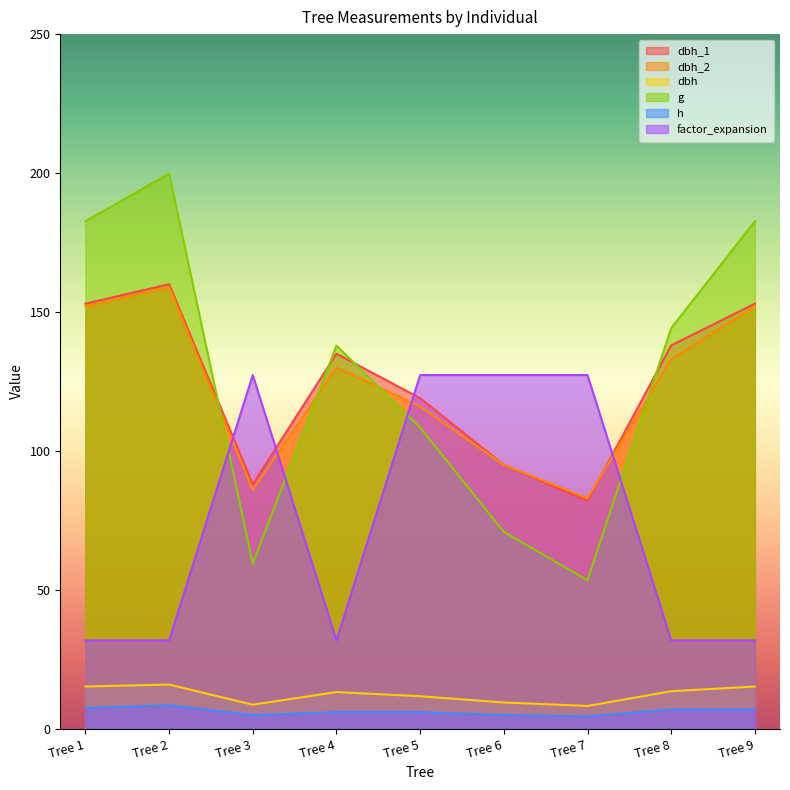

Where does the g series first go above 137?

Tree 1